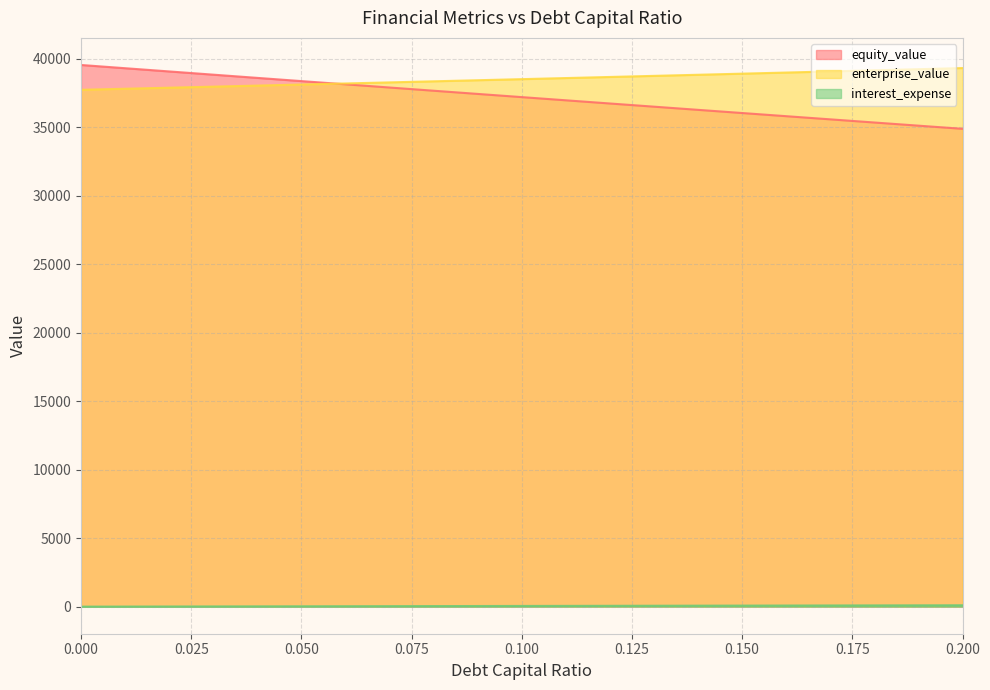

What is the difference between the highest and lowest values at 0.18?

39053.7